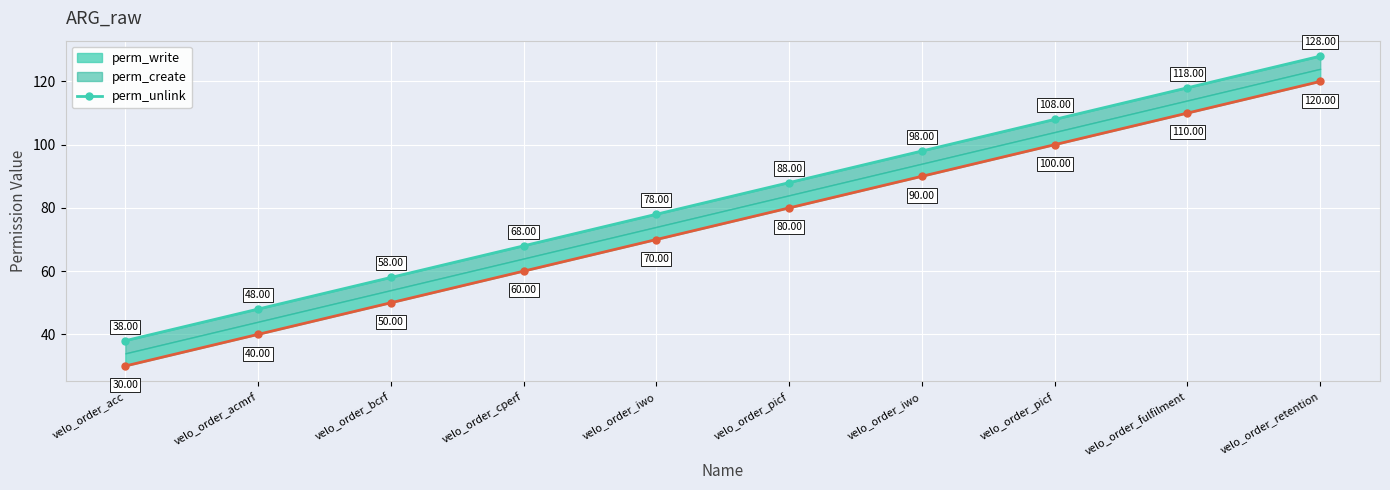

What value does the data have at velo_order_acc?

38